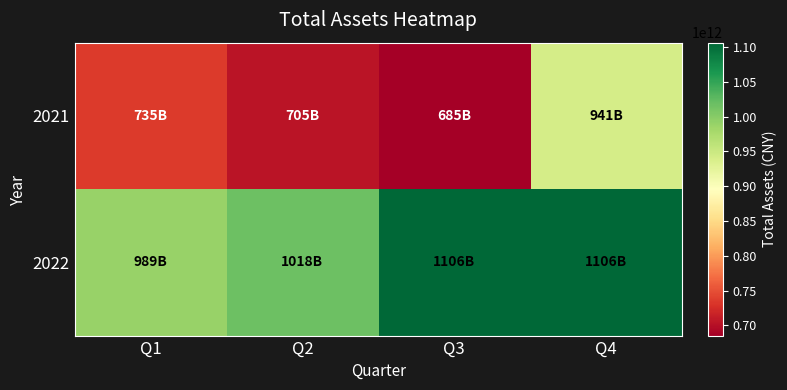

How many distinct data groups are displayed?

2